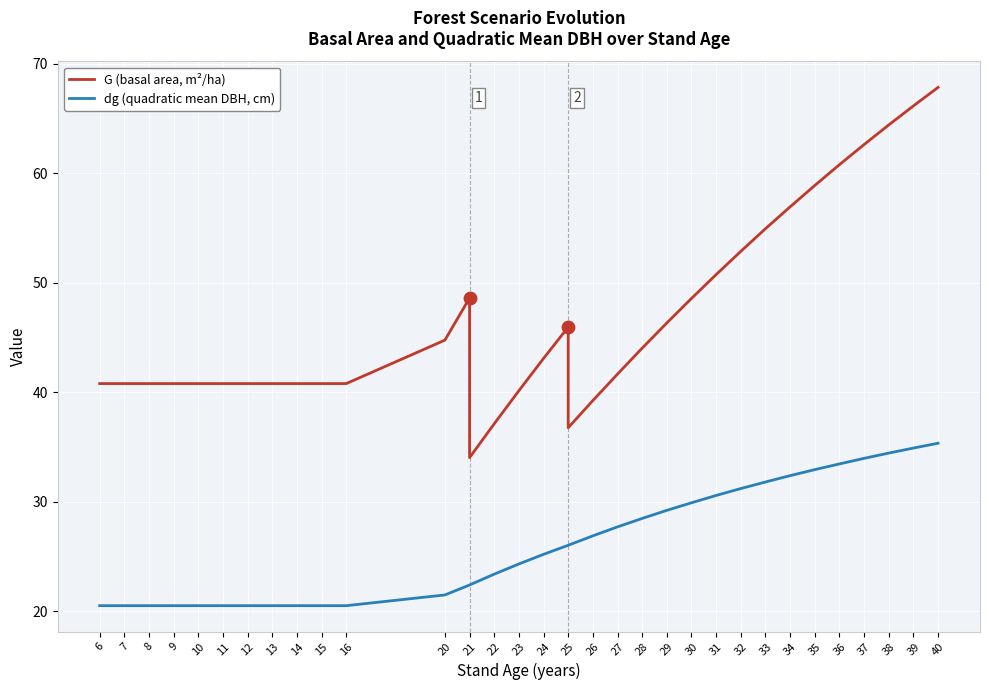

What are all the series names shown in the legend?

G (basal area, m²/ha), dg (quadratic mean DBH, cm)